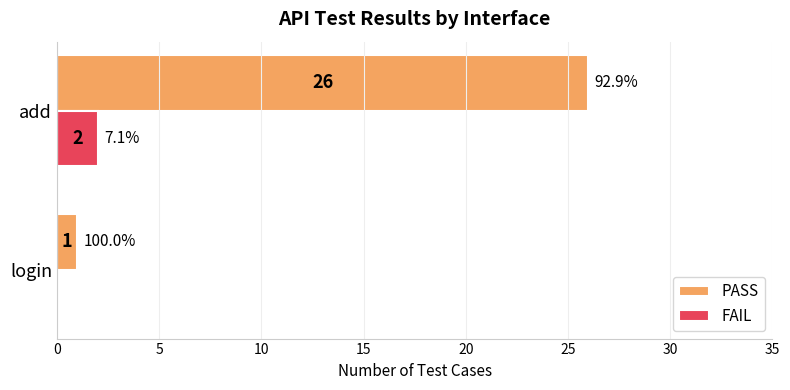

Where is FAIL nearest to the value 1?

login